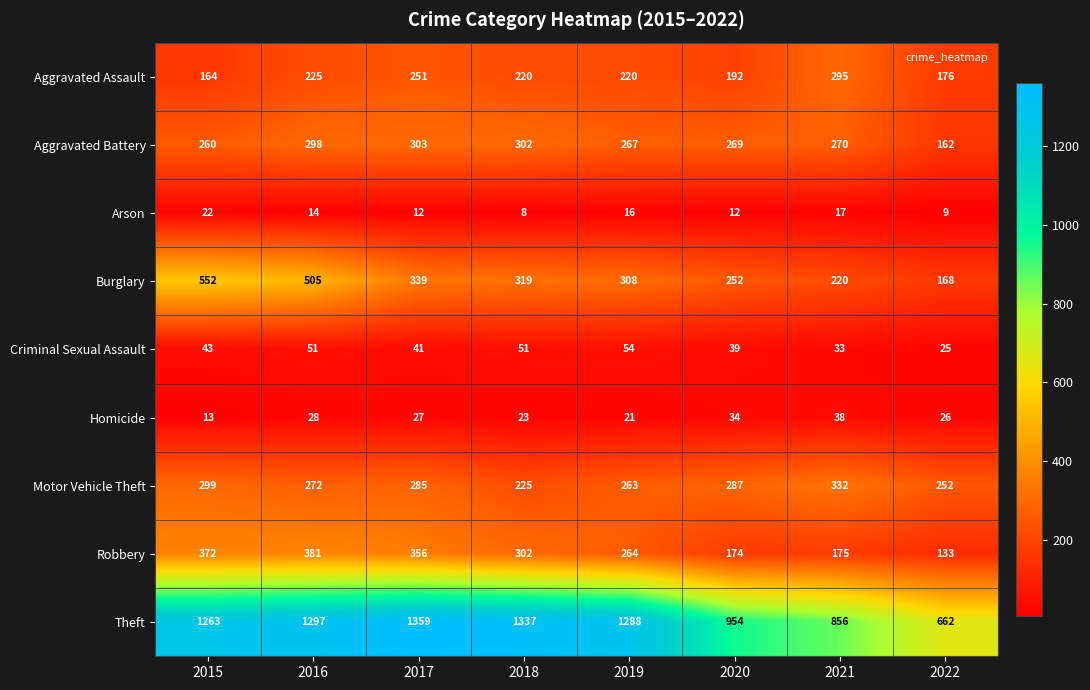

Which series has the largest total across all categories?

Theft